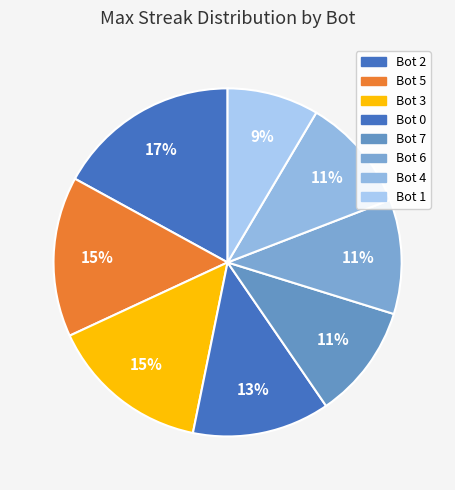

Which category has the smallest portion of the pie?

Bot 1